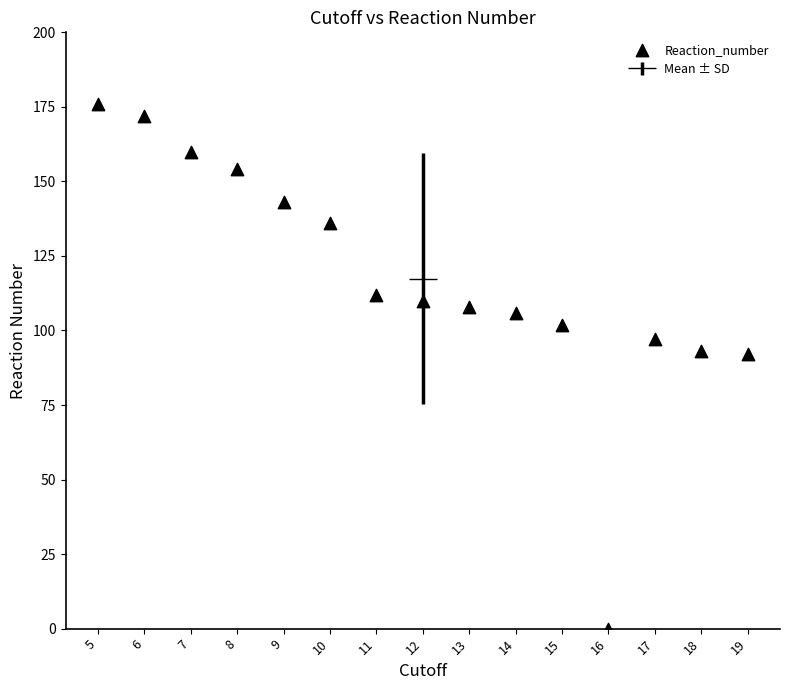

What is the range of X values (max minus min)?

14